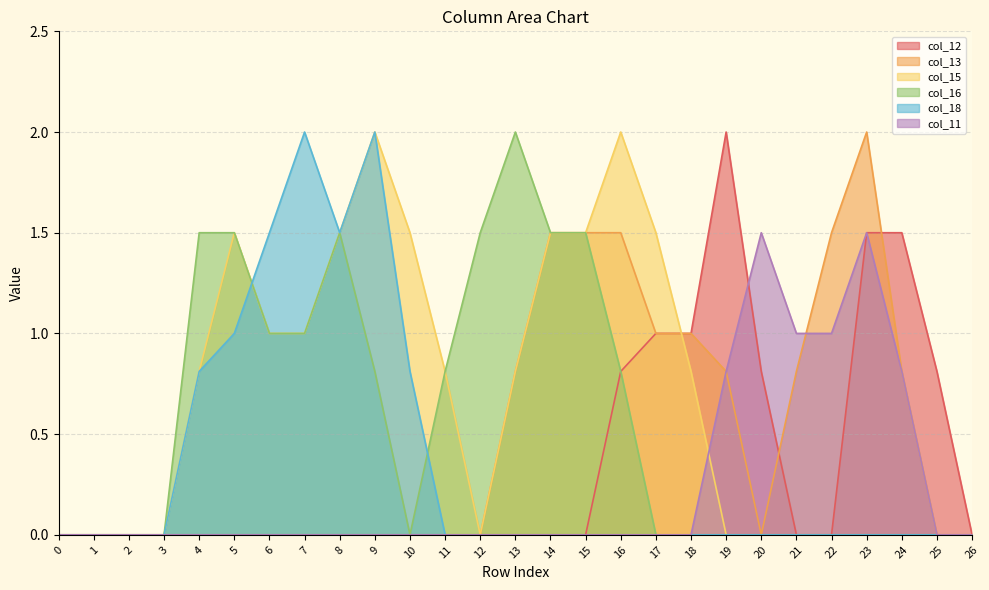

How many lines are shown in the chart?

6